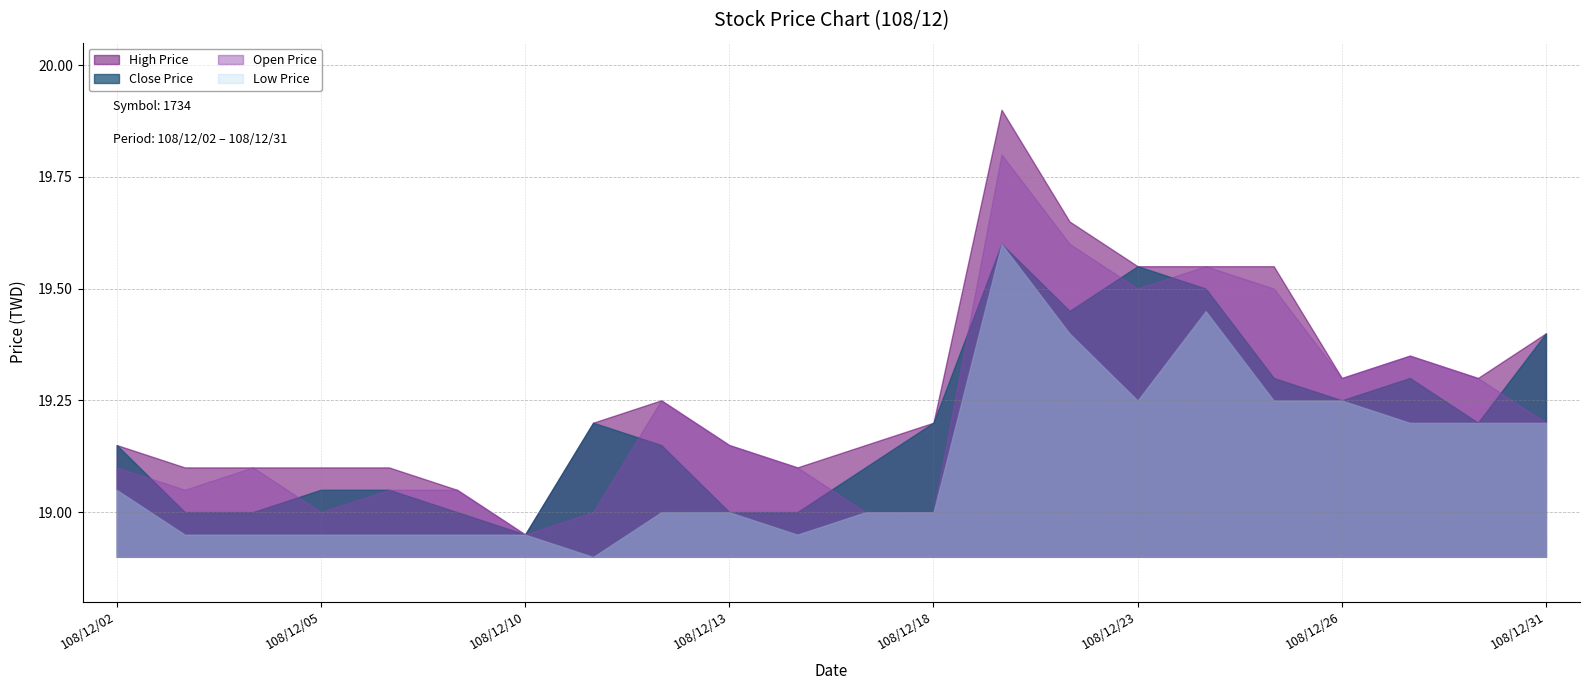

True or false: Open Price and Low Price intersect in this chart.

False